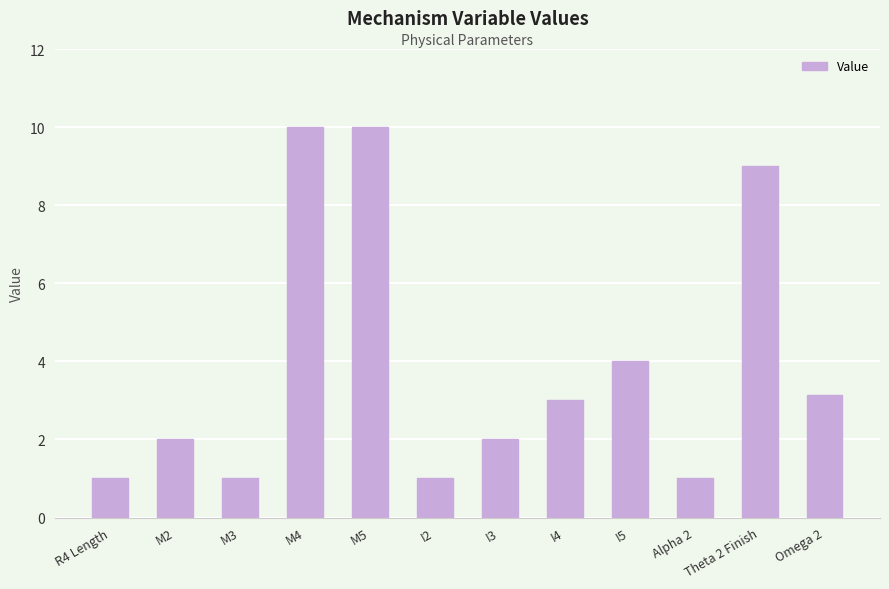

What is the change in value from M2 to Omega 2?

+1.1